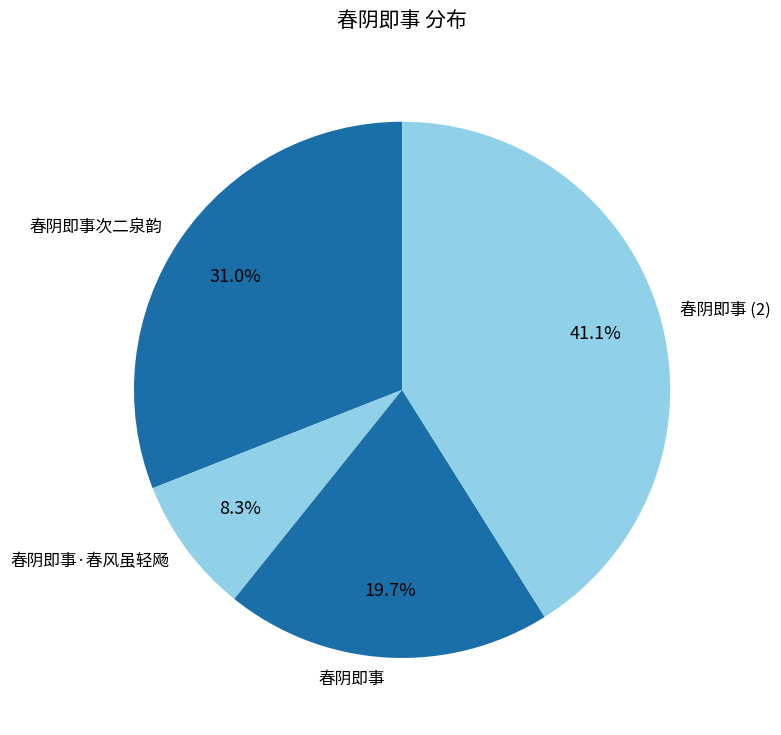

The 春阴即事次二泉韵 slice represents 31% of the pie. True or false?

True